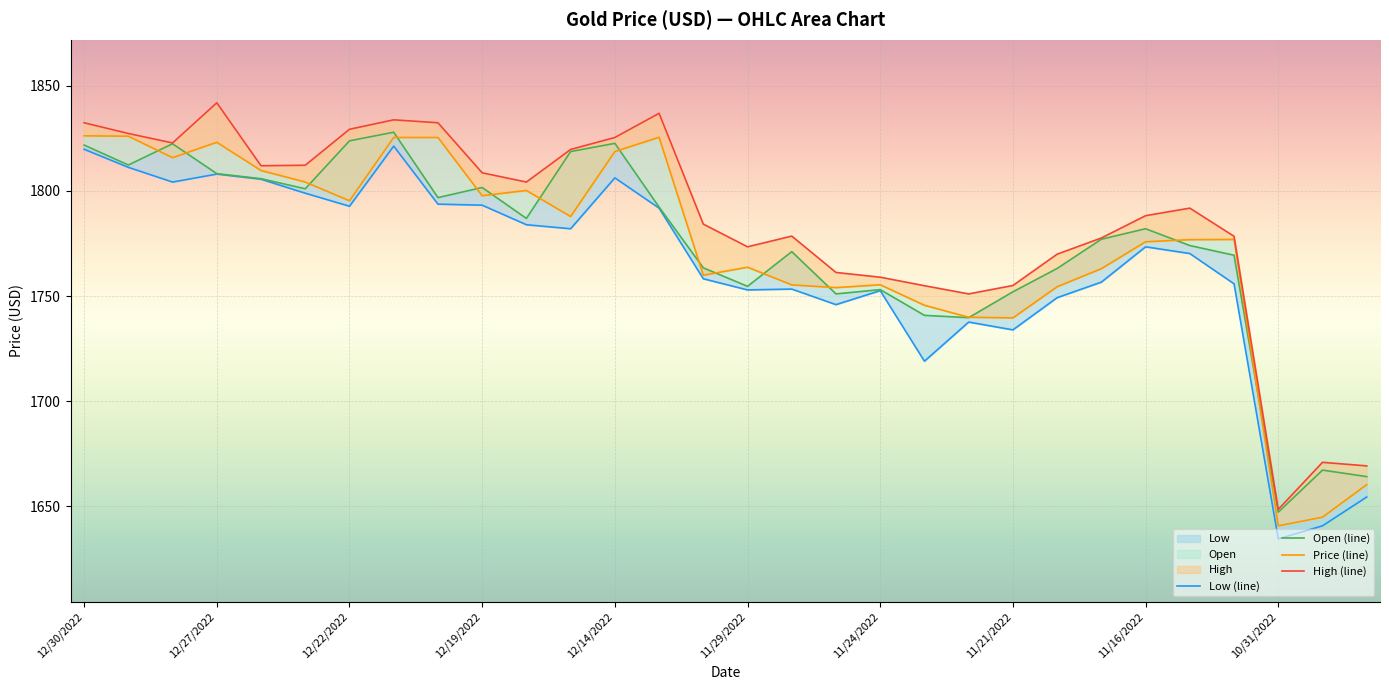

Is it true that Open (line) equals 1818.7 at 11?

True